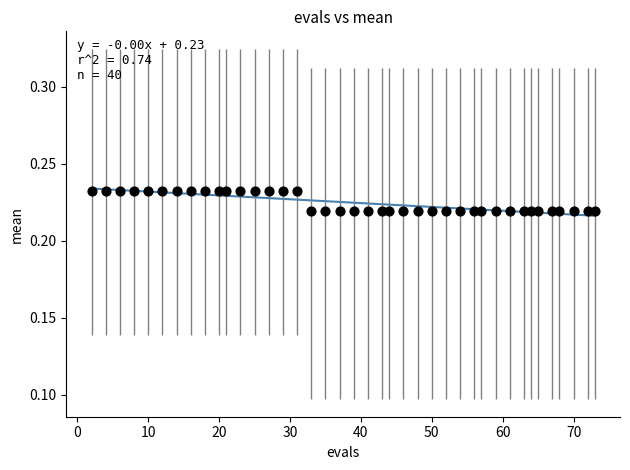

What is the range of X values (max minus min)?

71.0